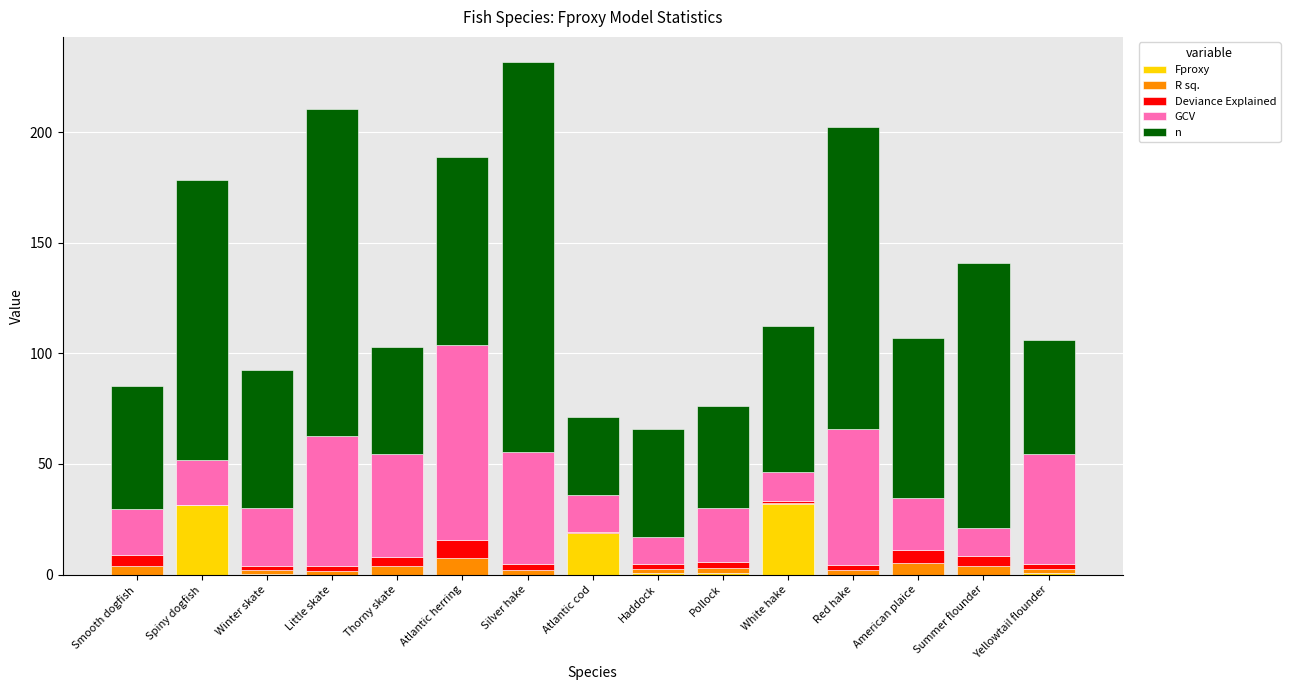

What is the total value across all series at Atlantic herring?

188.9